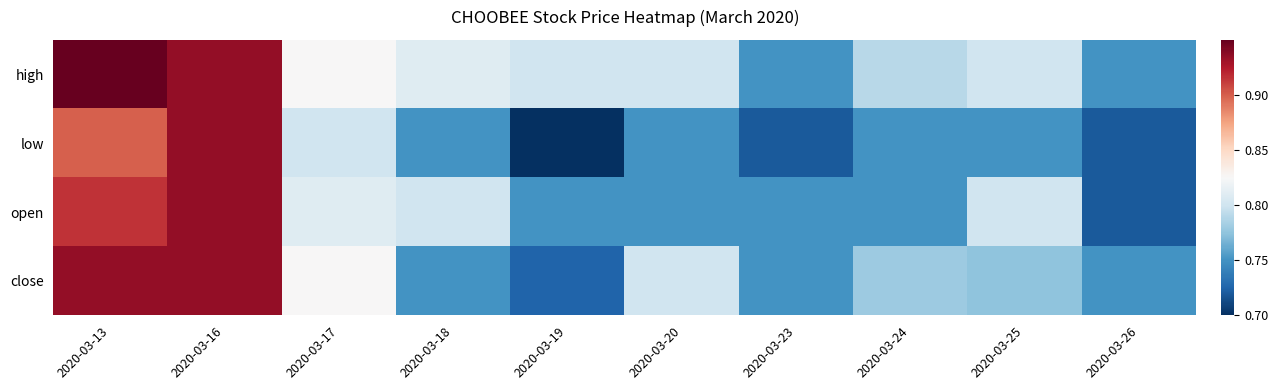

What is the difference between the highest and lowest values at 2020-03-19?

0.1